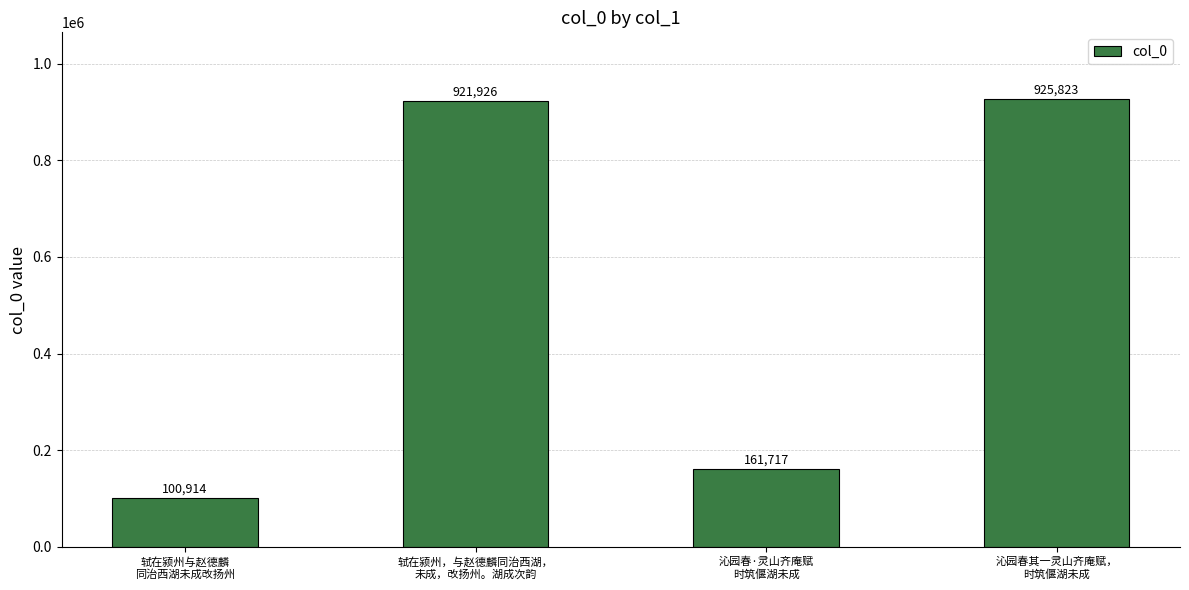

Reading right to left, list all the values displayed in this chart.

沁园春其一灵山齐庵赋，
时筑偃湖未成=925823	沁园春·灵山齐庵赋
时筑偃湖未成=161717	轼在颍州，与赵德麟同治西湖，
未成，改扬州。湖成次韵=921926	轼在颍州与赵德麟
同治西湖未成改扬州=100914